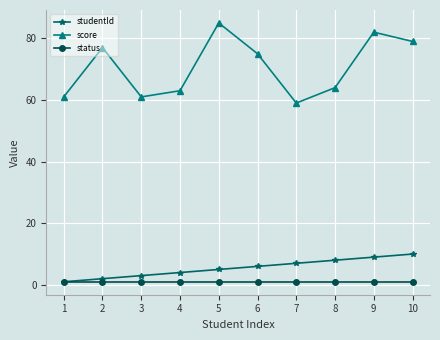

Count the number of data series in this chart.

3